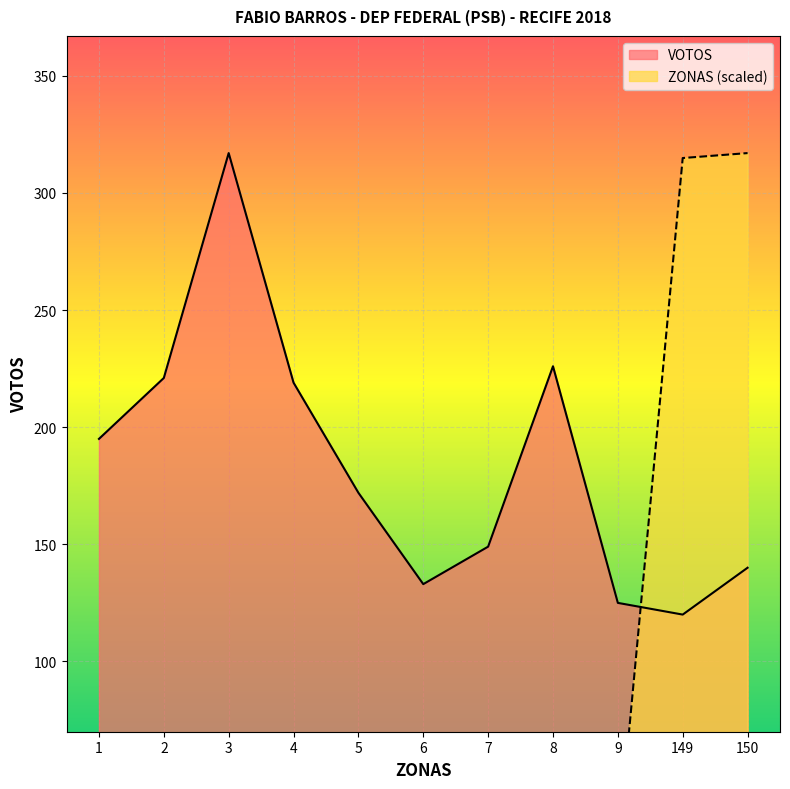

How many interior local peaks does the VOTOS series have?

2